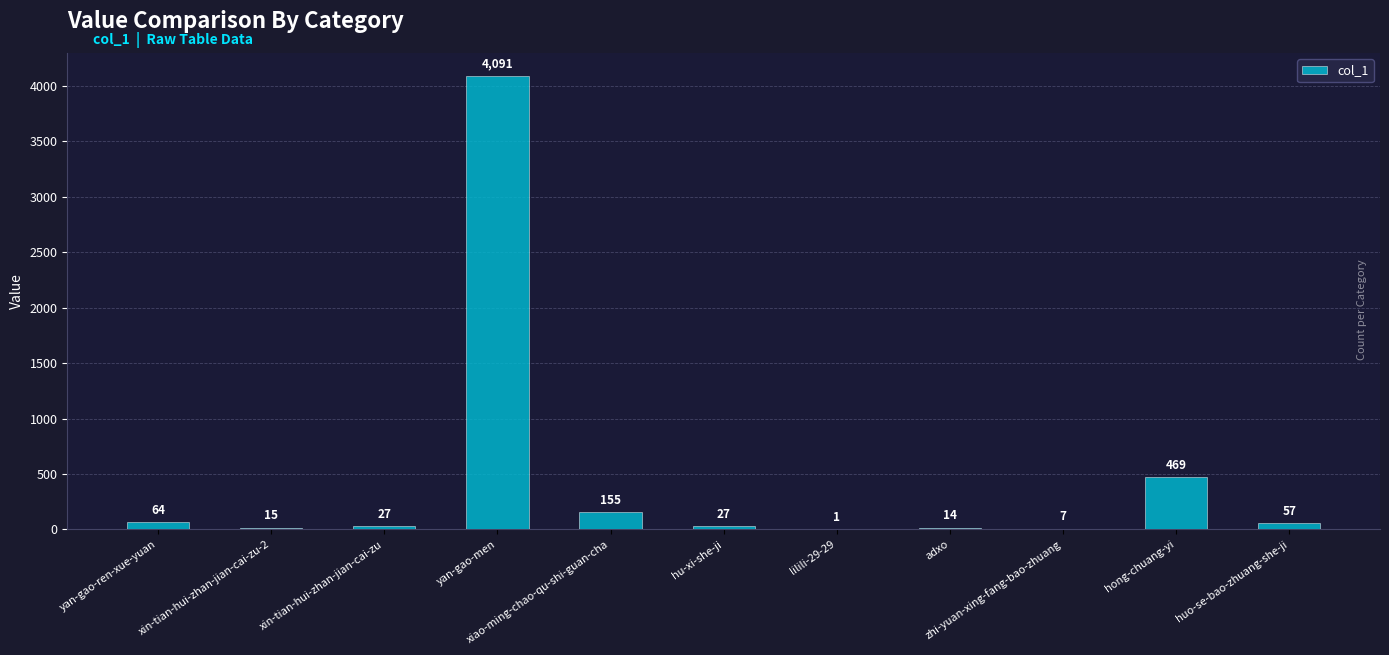

What is the maximum value shown in the chart?

4091